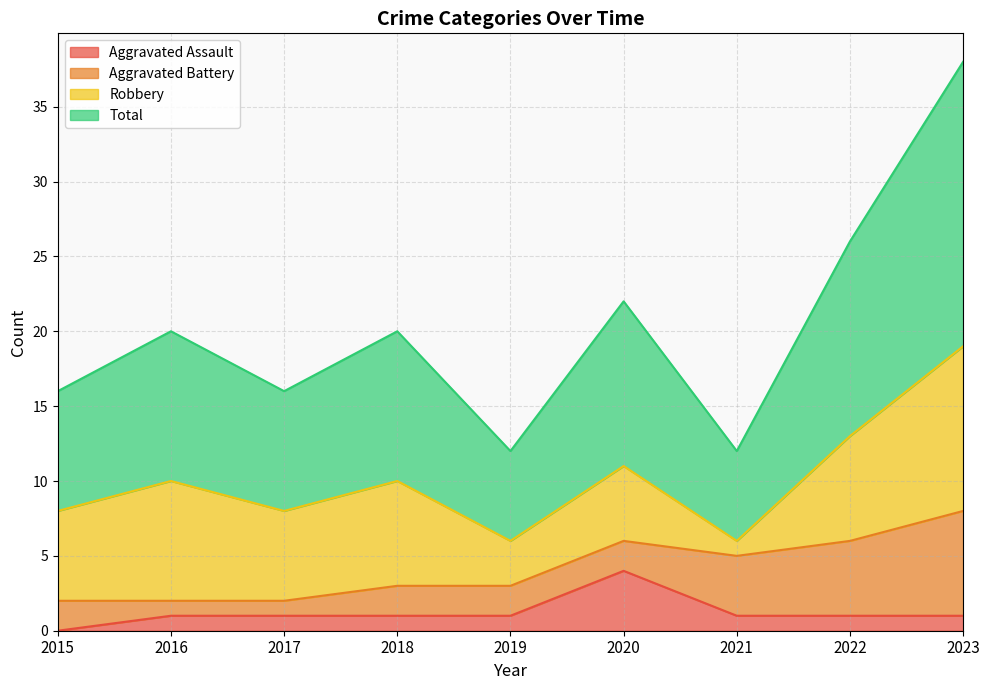

What is the maximum value for Total?

19